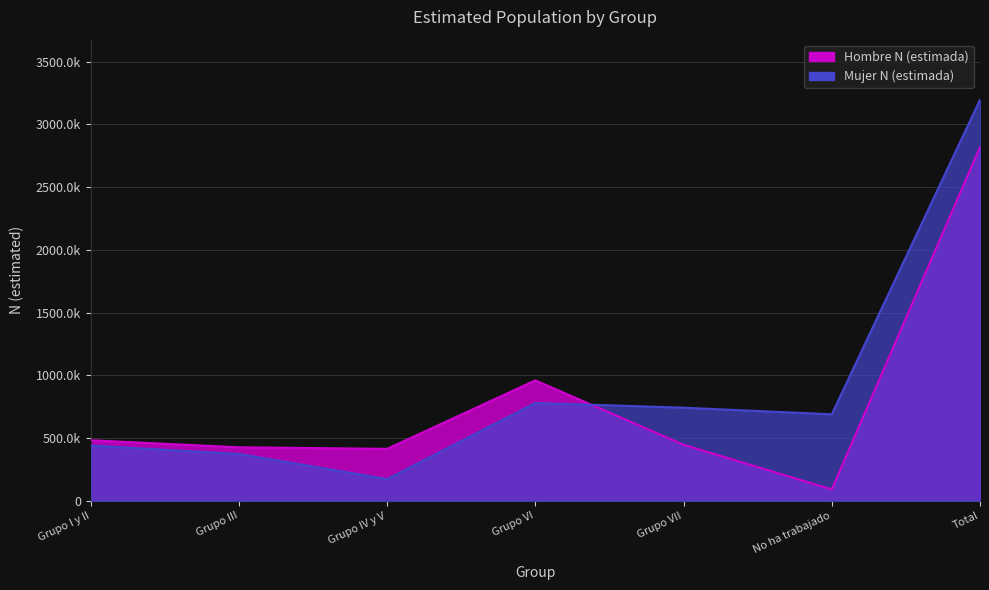

Is it true that Mujer N (estimada) equals 1954757 at Total?

False